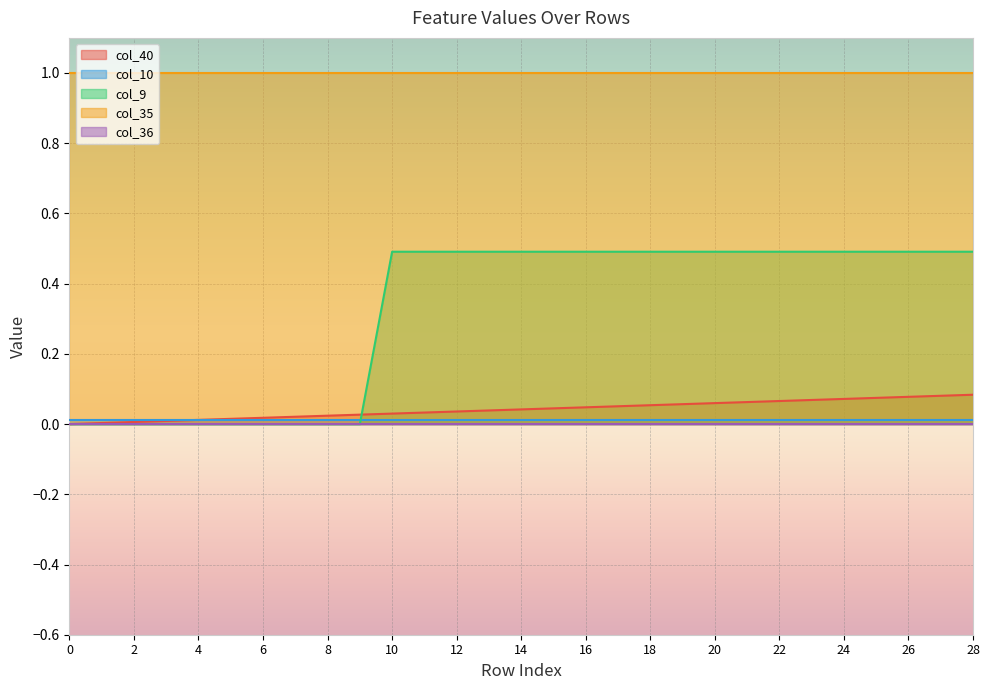

Which series has the largest total across all categories?

col_35